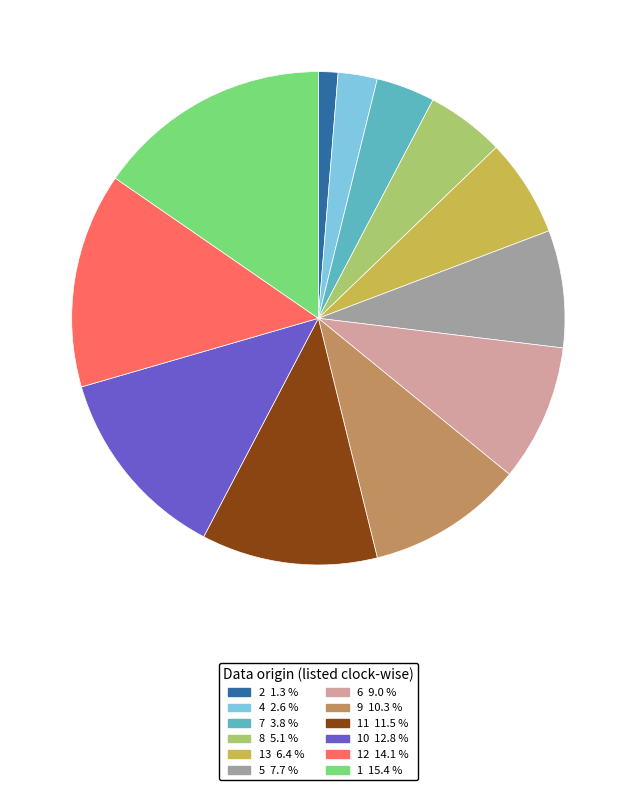

Does any single category account for the majority?

No